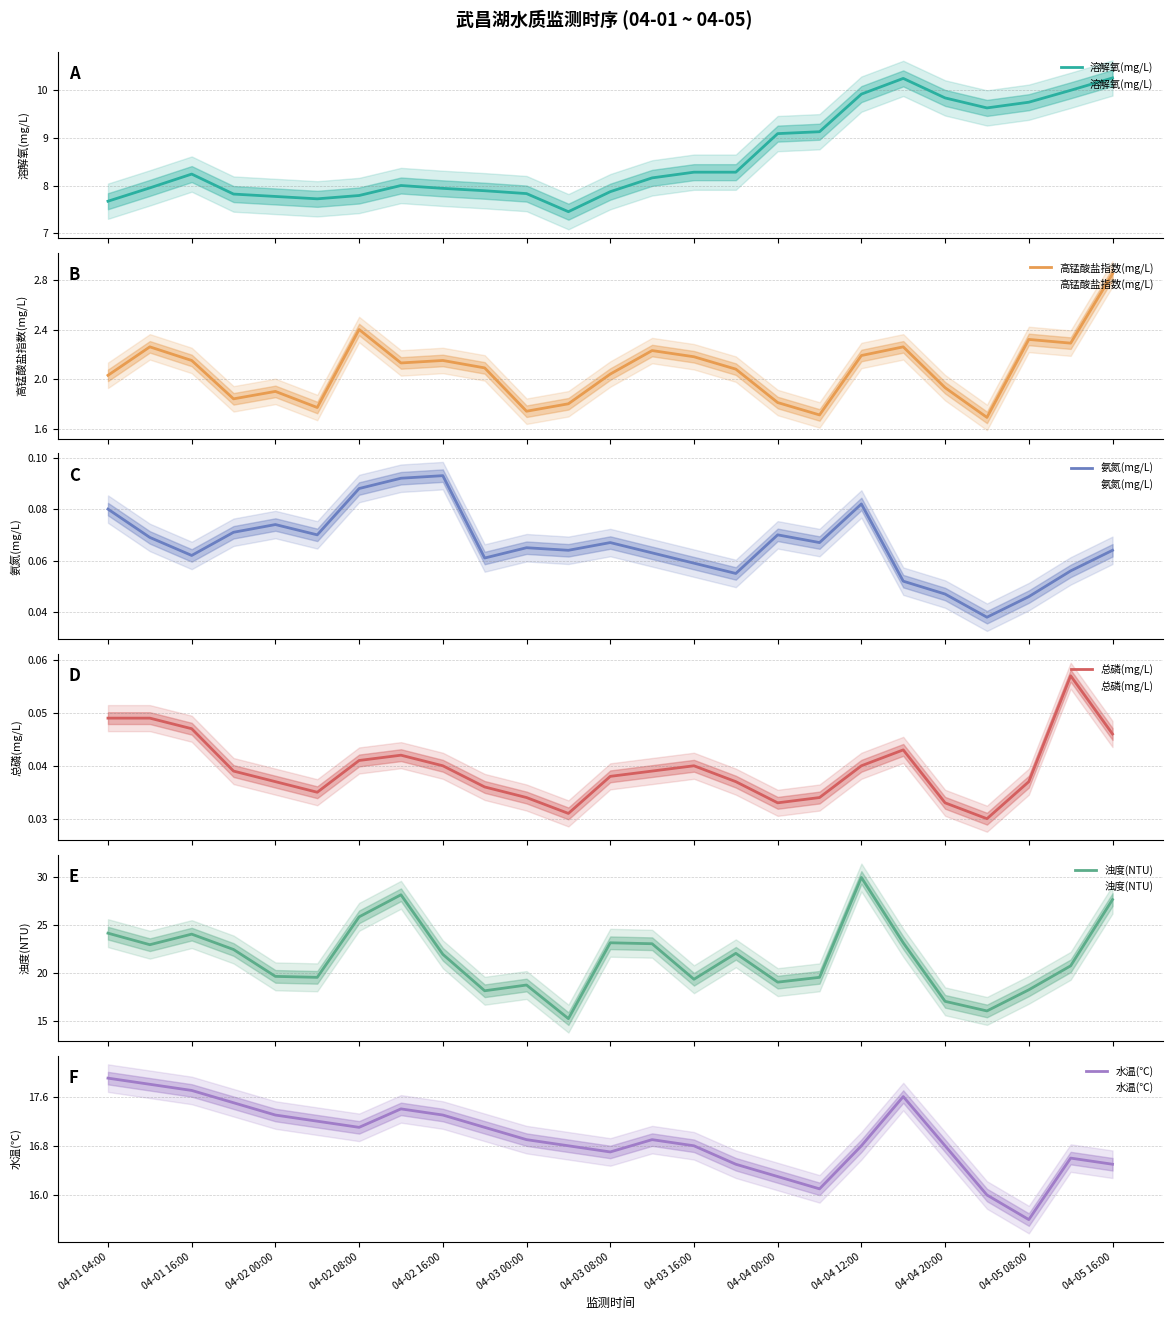

The 高锰酸盐指数(mg/L) series shows 2.1 at 04-03 16:00. True or false?

True